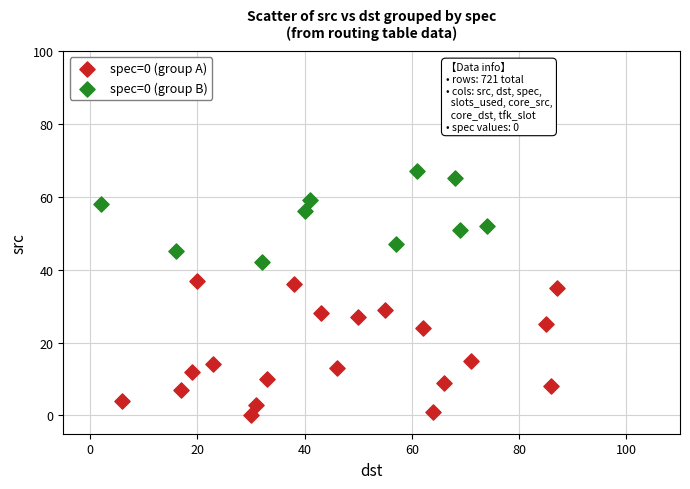

Which series has the largest Y range (max minus min)?

spec=0 (group A)